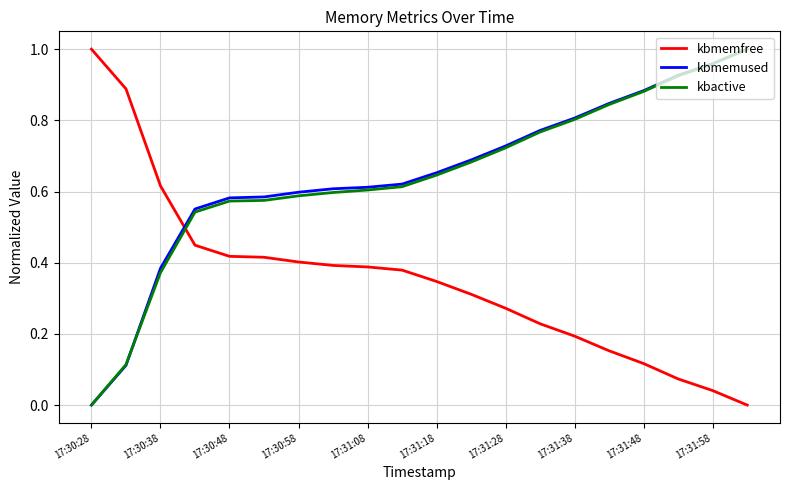

True or false: kbmemused and kbmemfree cross at least once.

True